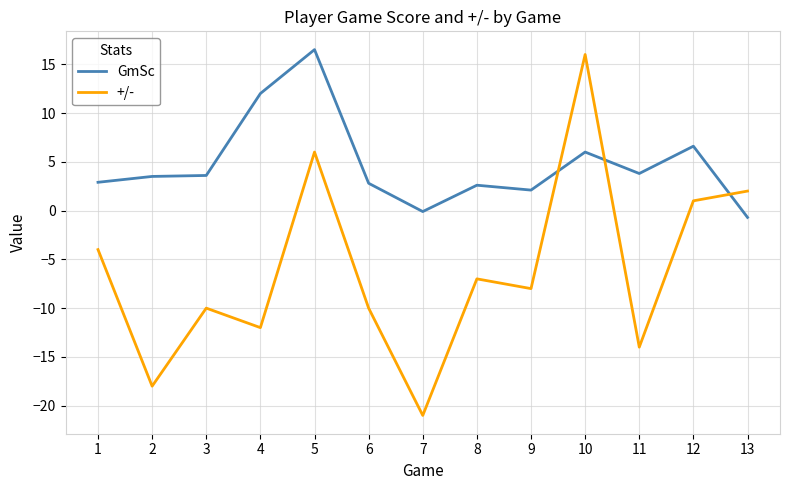

What is the difference between the GmSc values at 2 and 12?

3.1